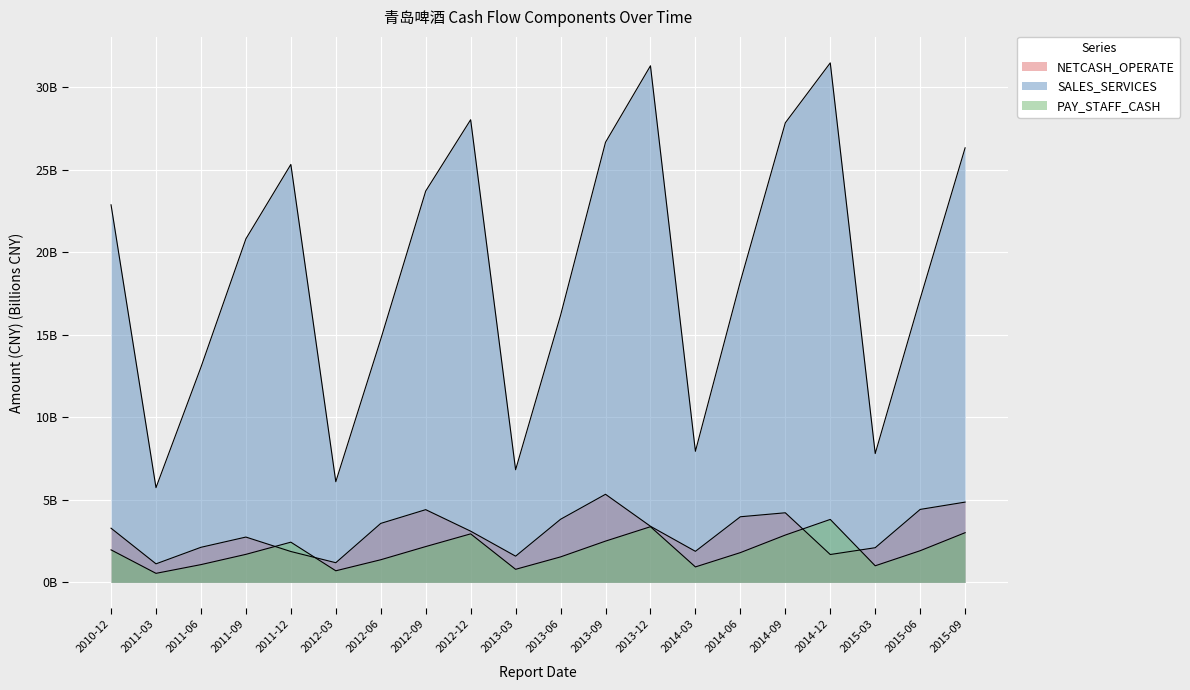

At which category does NETCASH_OPERATE reach its first local peak?

2011-09